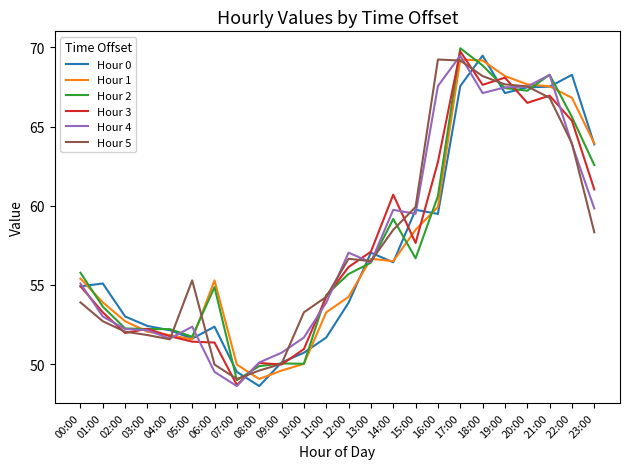

What position from the left is 06:00?

7